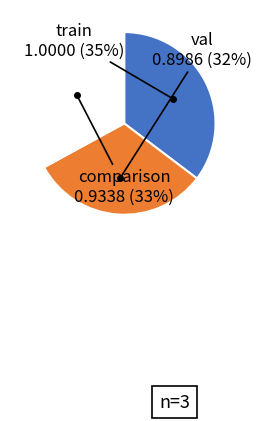

How many slices are in this pie chart?

3